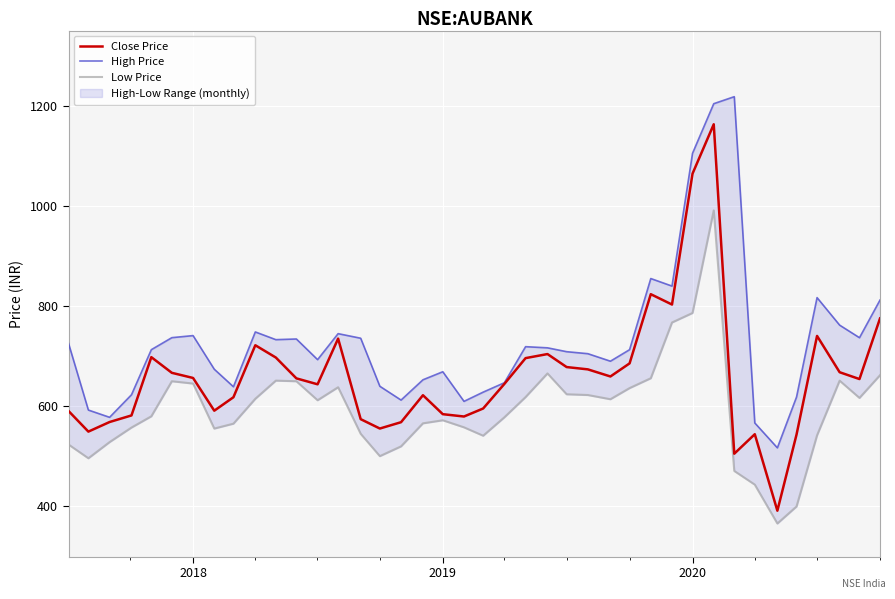

True or false: Close Price has a value of 1064.3 at 2020.

True